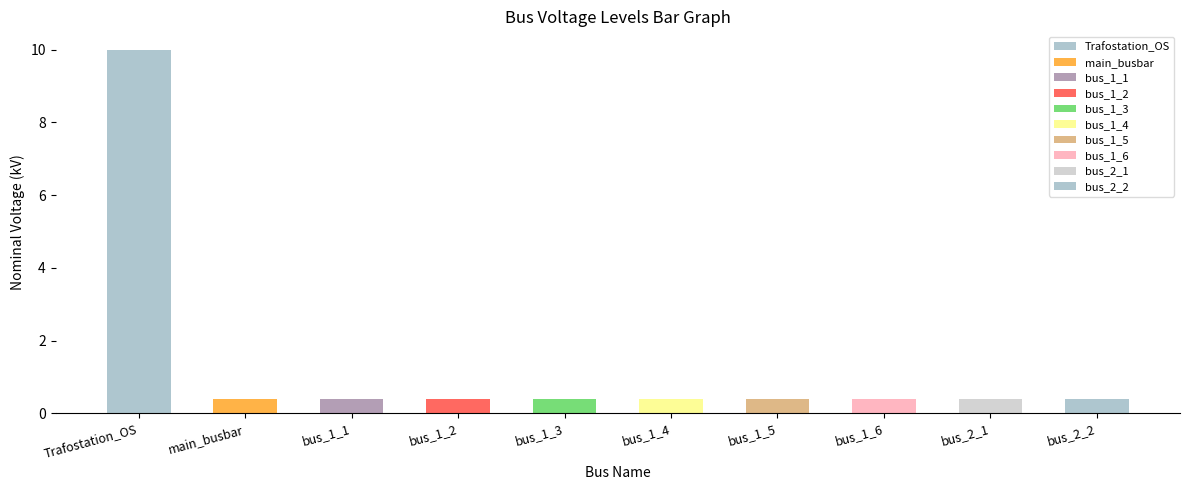

Reading right to left, what are all the values shown in this chart?

bus_2_2=0.4	bus_2_1=0.4	bus_1_6=0.4	bus_1_5=0.4	bus_1_4=0.4	bus_1_3=0.4	bus_1_2=0.4	bus_1_1=0.4	main_busbar=0.4	Trafostation_OS=10.0